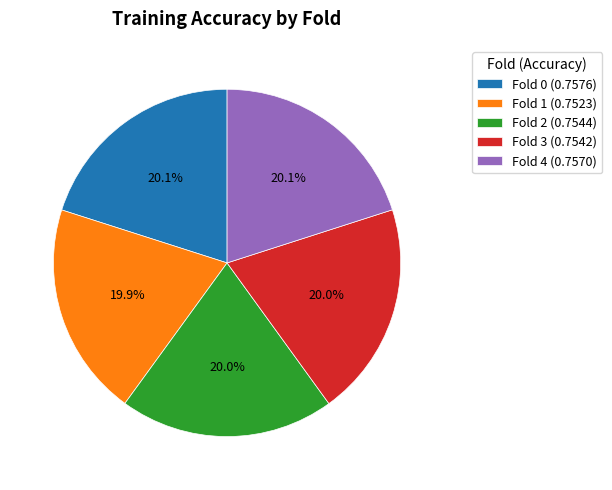

True or false: Fold 4 accounts for 20% of the total.

True